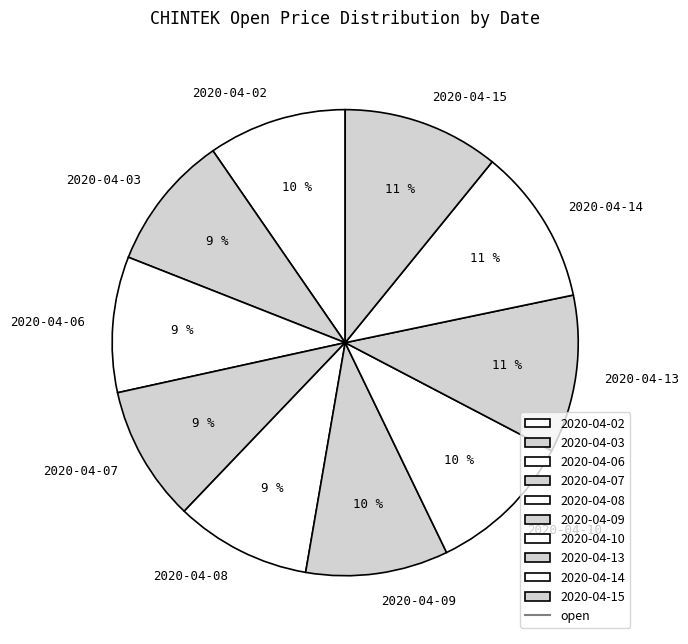

What is the ratio of the value at 2020-04-02 to the value at 2020-04-13?

0.9